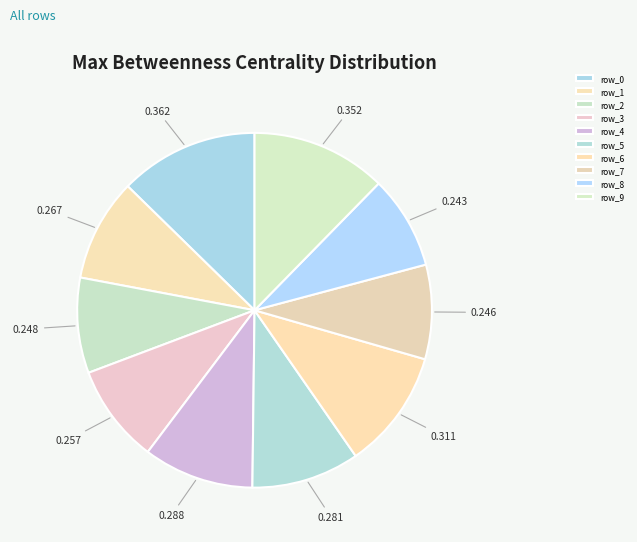

Does row_5 account for over 50% of the chart?

No